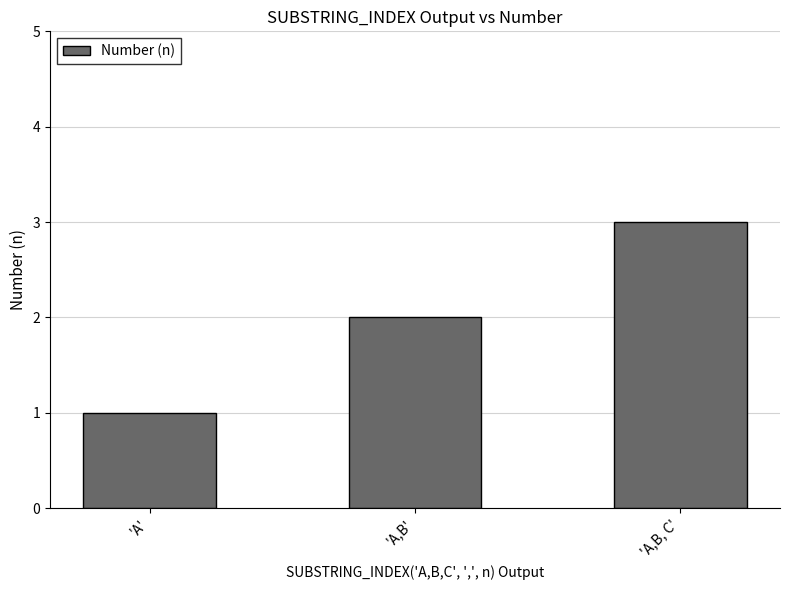

True or false: the data shows 2 at 'A,B, C'.

False